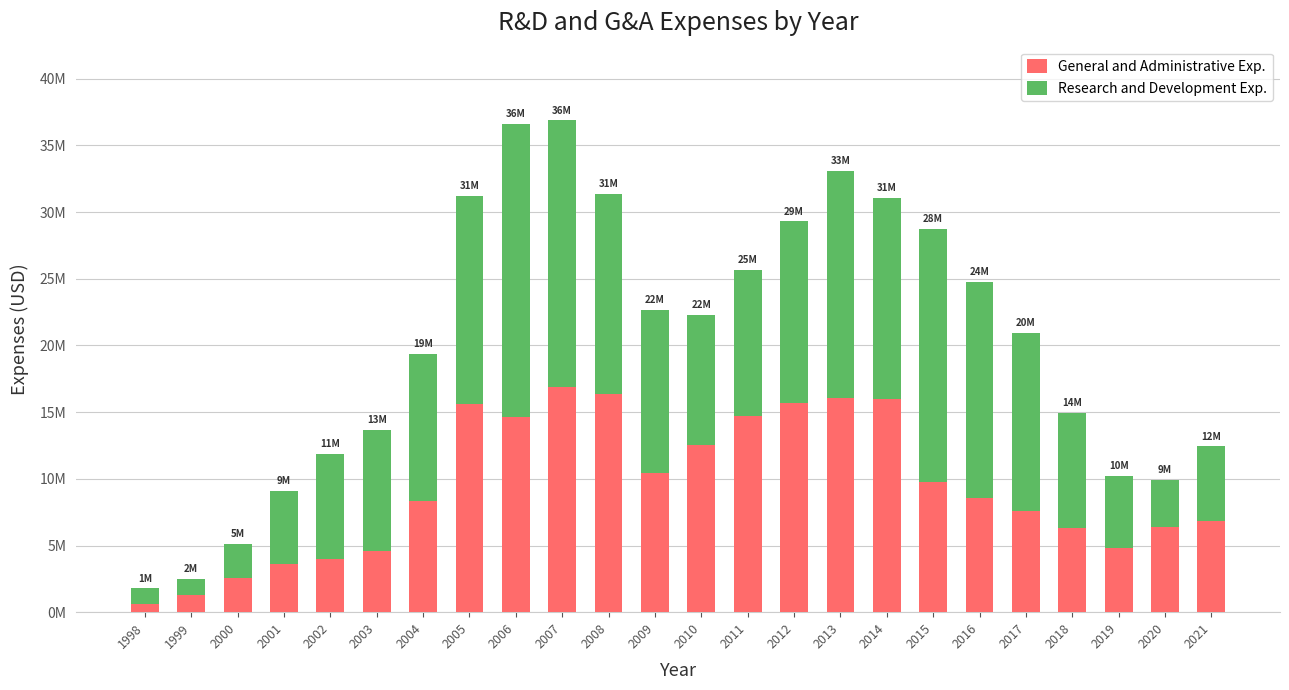

What are all the series names shown in the legend?

General and Administrative Exp., Research and Development Exp.